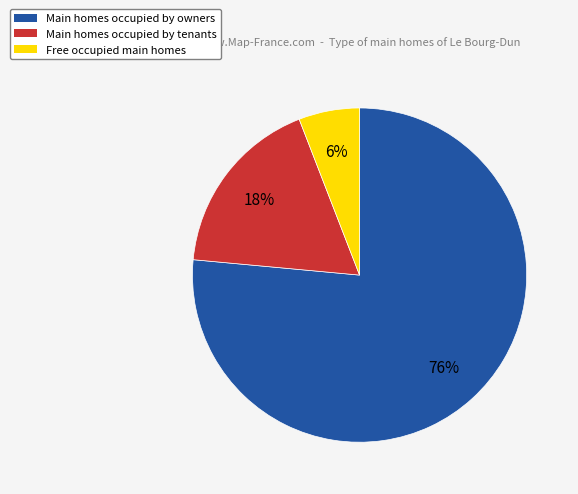

To the nearest percent, what is the average slice percentage?

33%